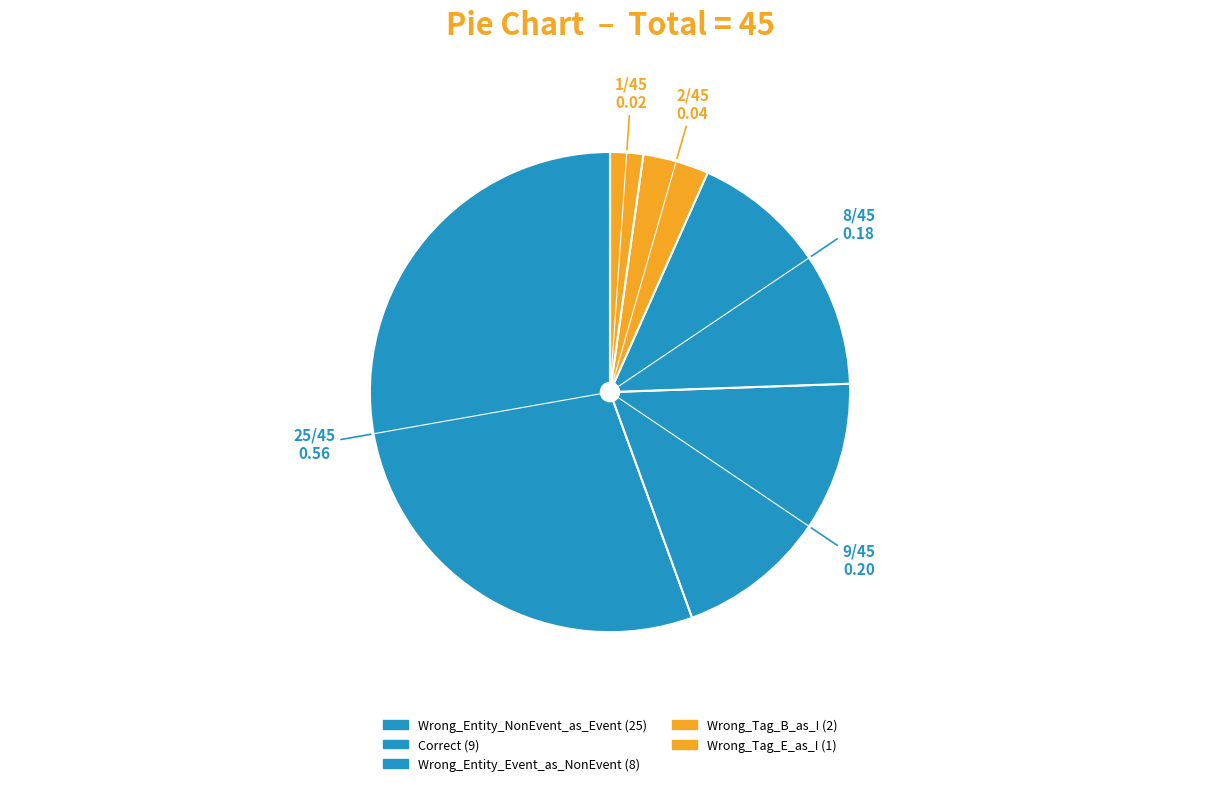

Does Correct account for over 50% of the chart?

No